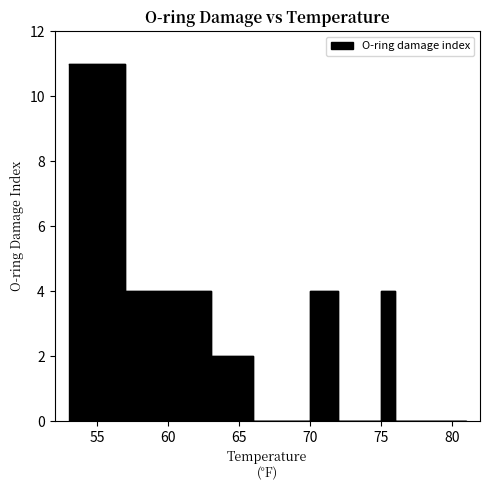

List the labels in order of value, largest first.

53, 57, 58, 70, 75, 63, 66, 67, 68, 69, 72, 73, 76, 78, 79, 81